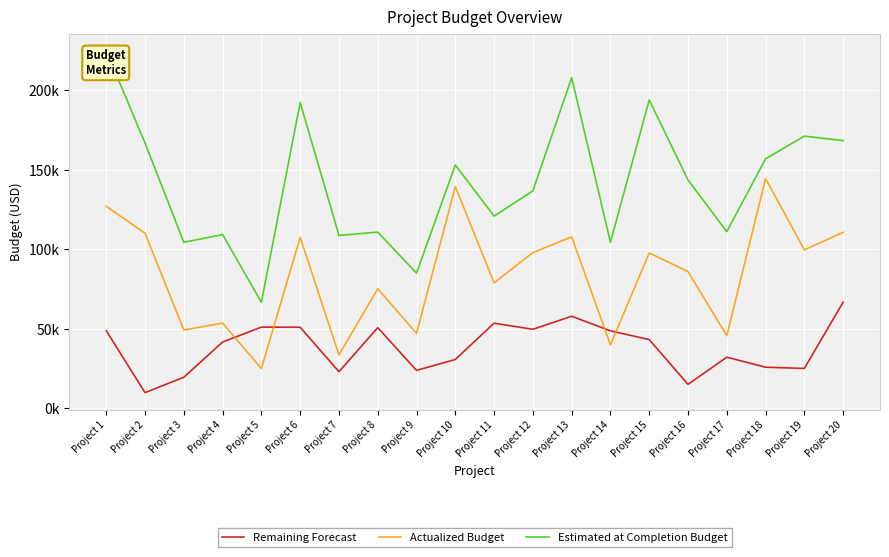

What is the sum of all Estimated at Completion Budget values?

2836162.4